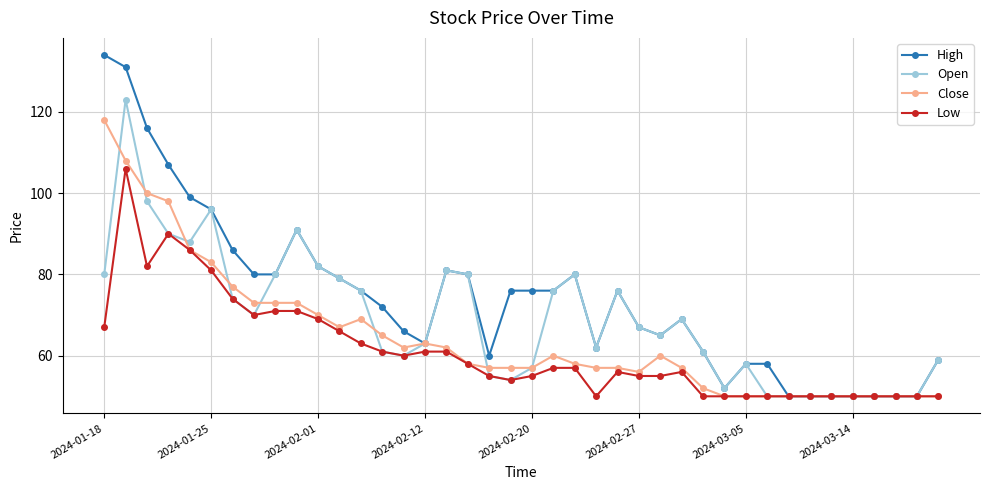

True or false: High has more than 0 points higher than both neighbors.

True